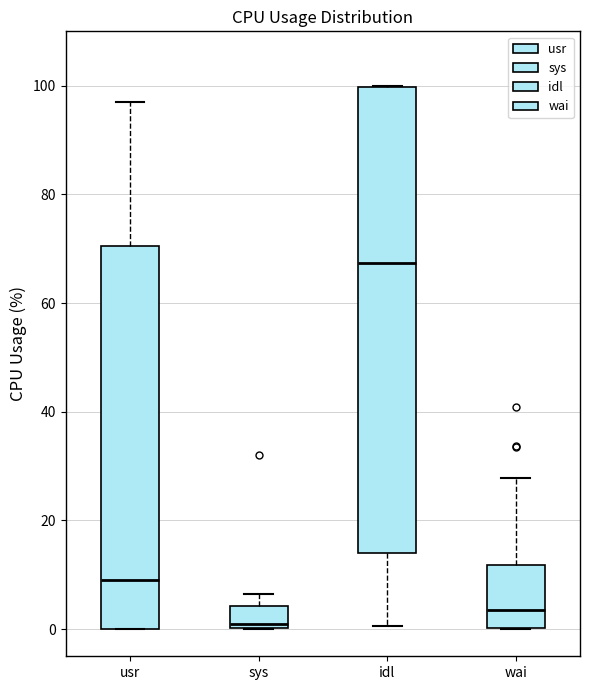

Reading left to right, read every box against the y-axis: the position of its median line, the range the box covers, and the ends of its whiskers. The values are not printed on the chart, so give them approximately, as read against the axis.

usr: median 10, box 0 to 70, whiskers 0 to 96
sys: median 0 (just above the box's lower edge), box 0 to 4, whiskers 0 to 6
idl: median 68, box 14 to 100, whiskers 0 to 100
wai: median 4, box 0 to 12, whiskers 0 to 28